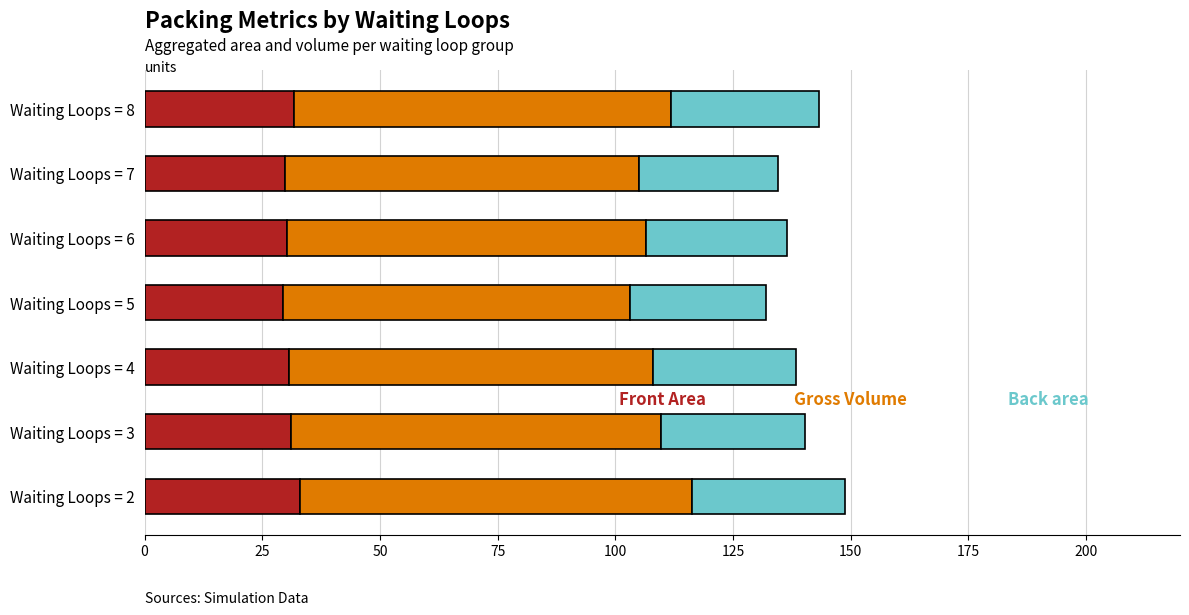

What is the total value across all series at Waiting Loops = 7?

134.6